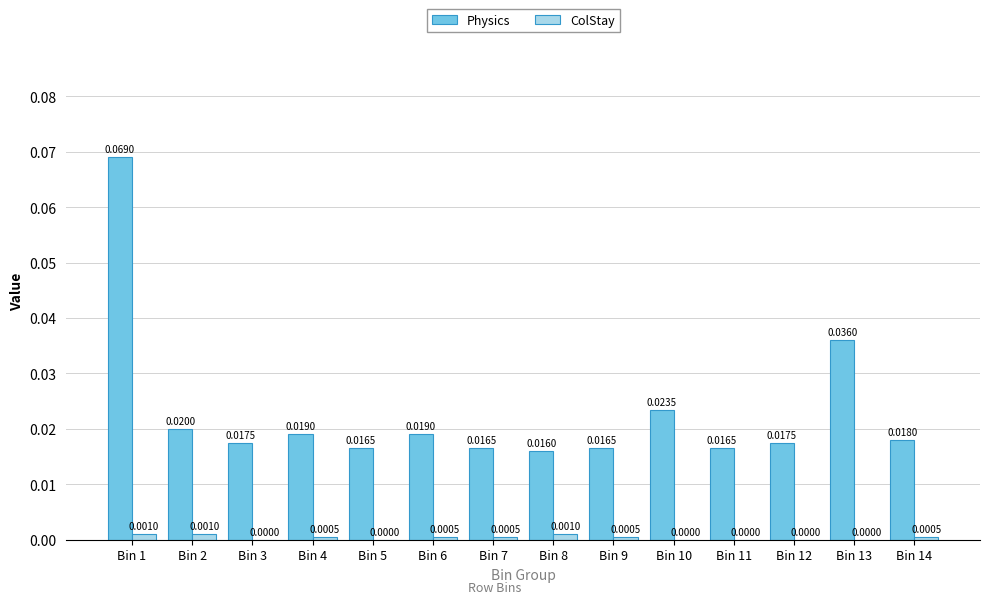

Between Bin 4 and Bin 11, which series saw the biggest shift?

Physics